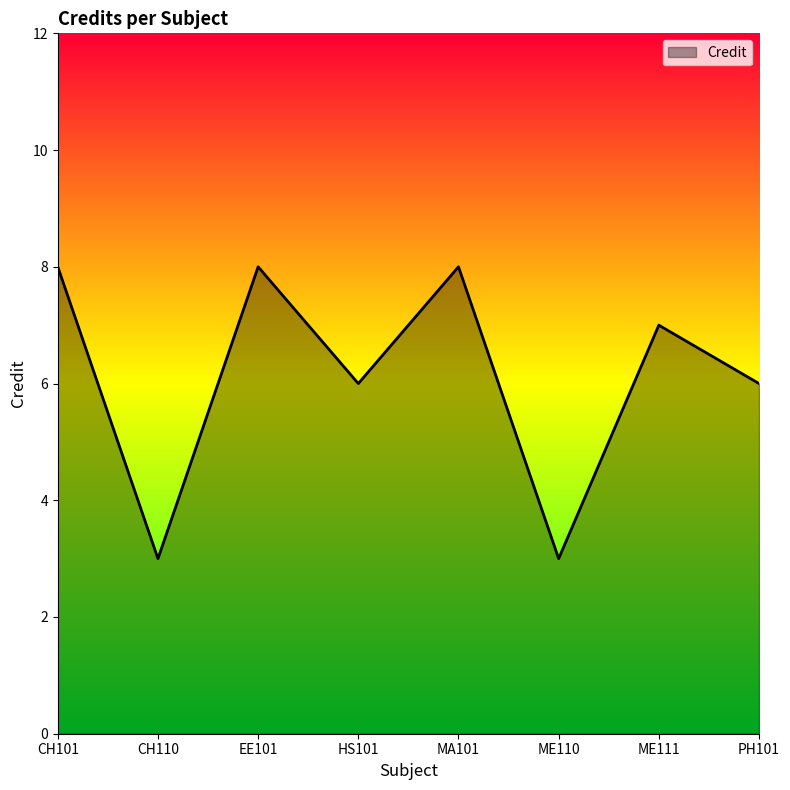

What is the ratio of the value at EE101 to the value at MA101?

1.0